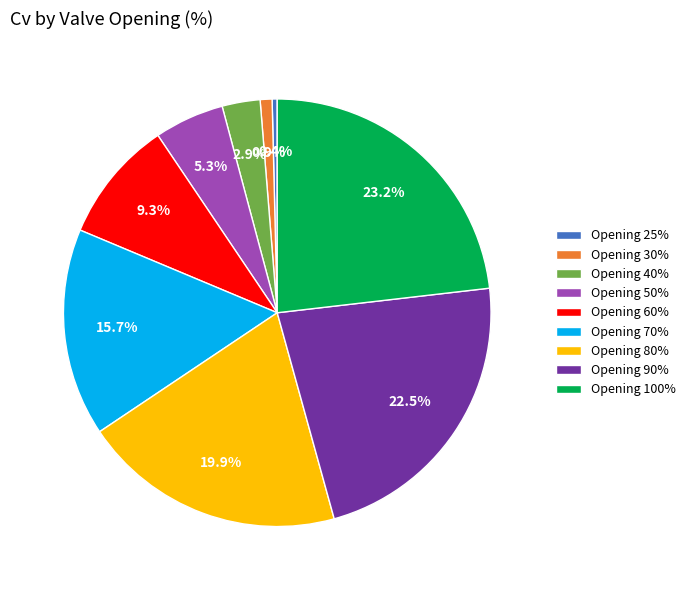

Which category has the biggest portion of the pie?

Opening 100%